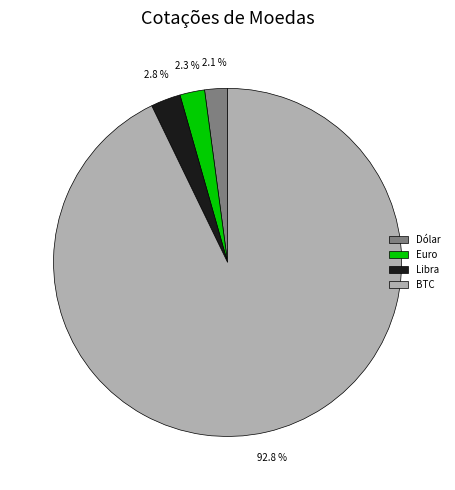

How many segments does this pie chart have?

4